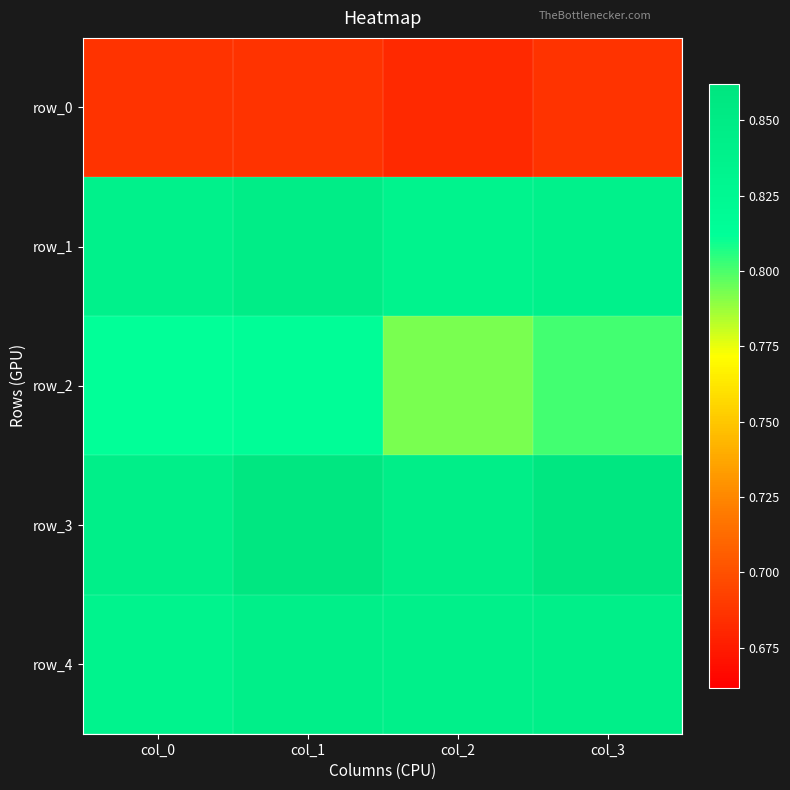

What is the difference between the highest and lowest values at col_2?

0.2